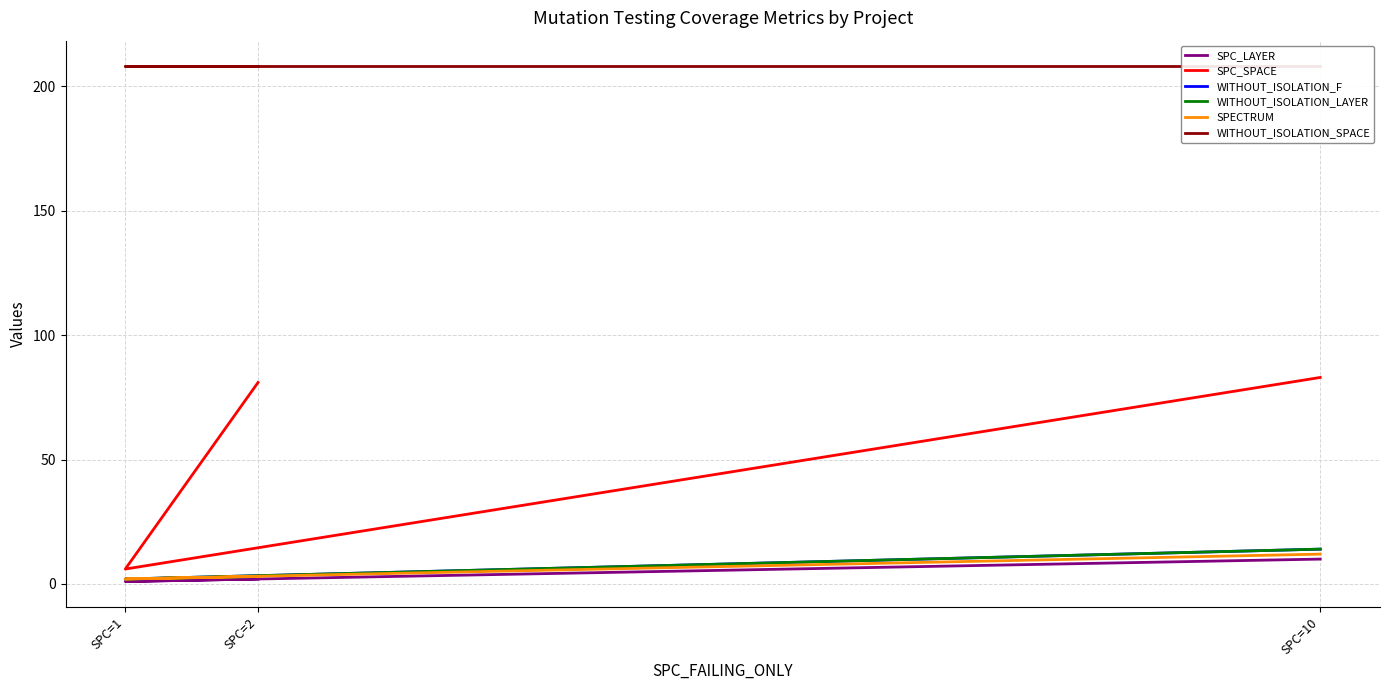

Which series has the largest total across all categories?

WITHOUT_ISOLATION_SPACE